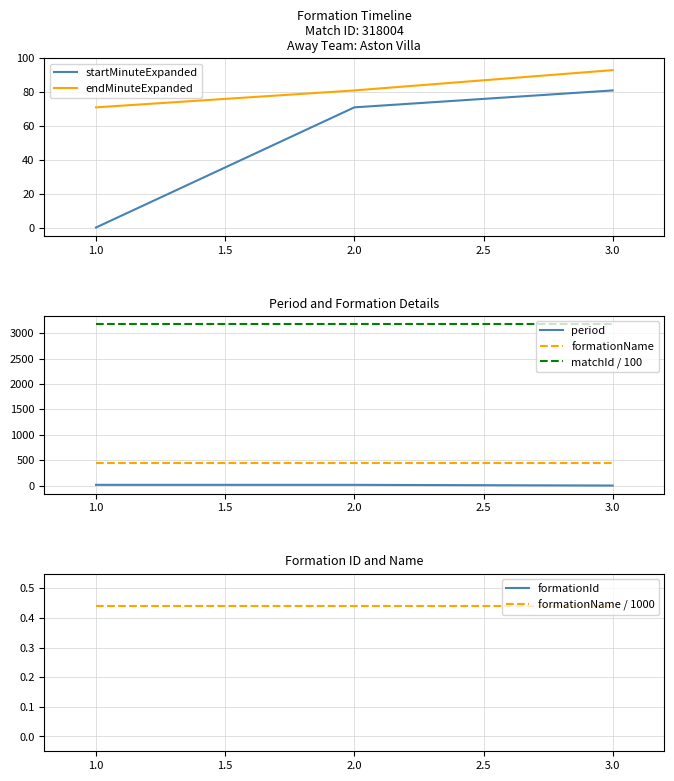

Which series has the largest total across all categories?

endMinuteExpanded